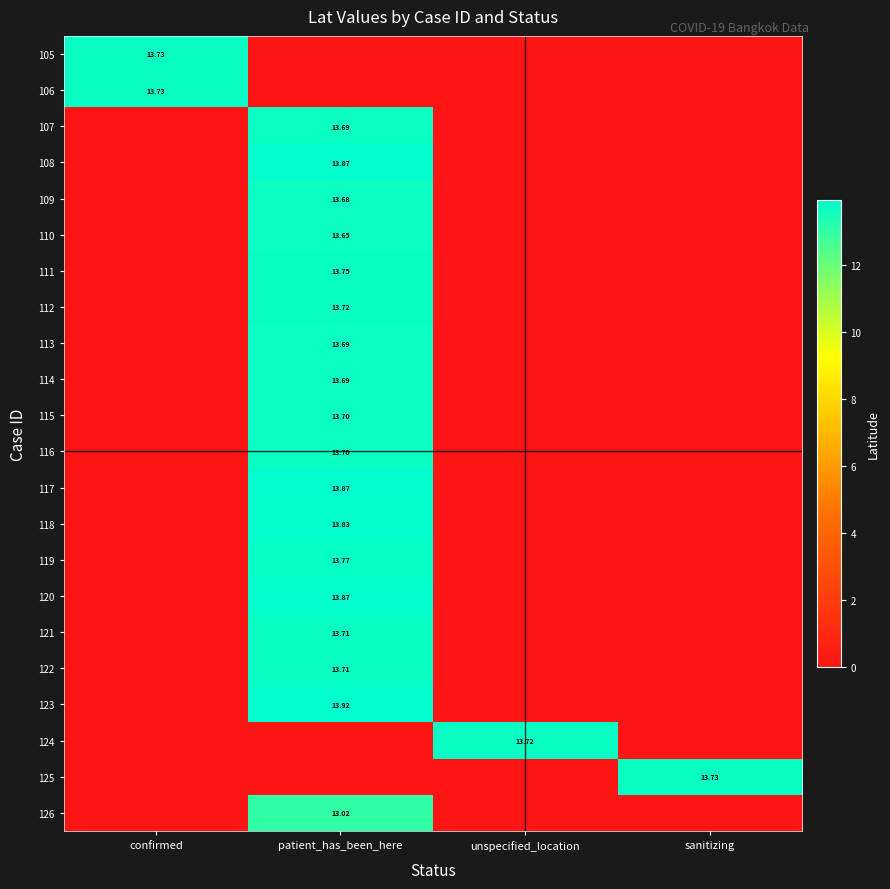

How many categories are shown in the chart?

4